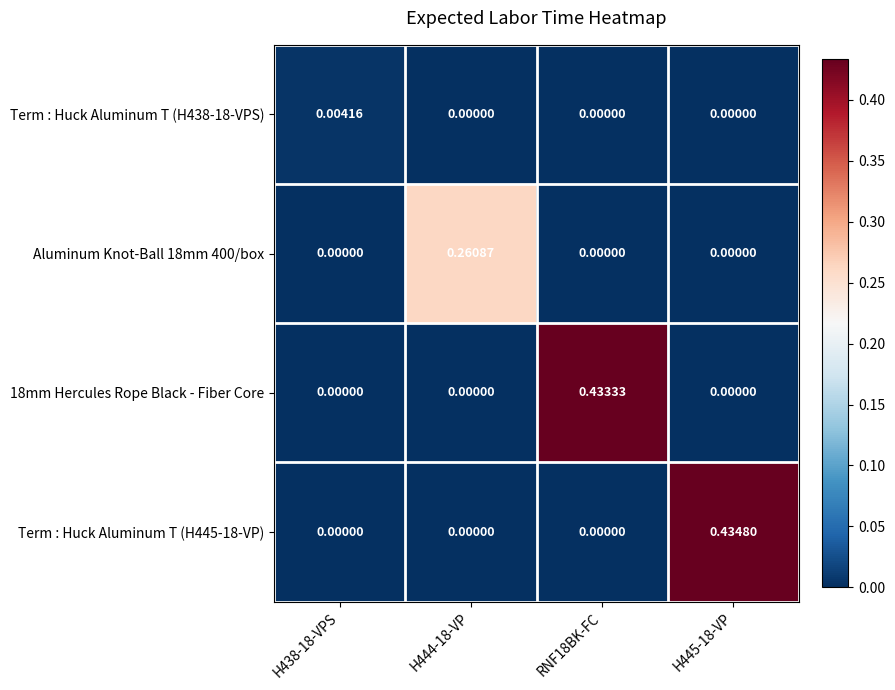

Is the value of Term : Huck Aluminum T (H445-18-VP) at RNF18BK-FC greater than the value of Aluminum Knot-Ball 18mm 400/box at H444-18-VP?

No